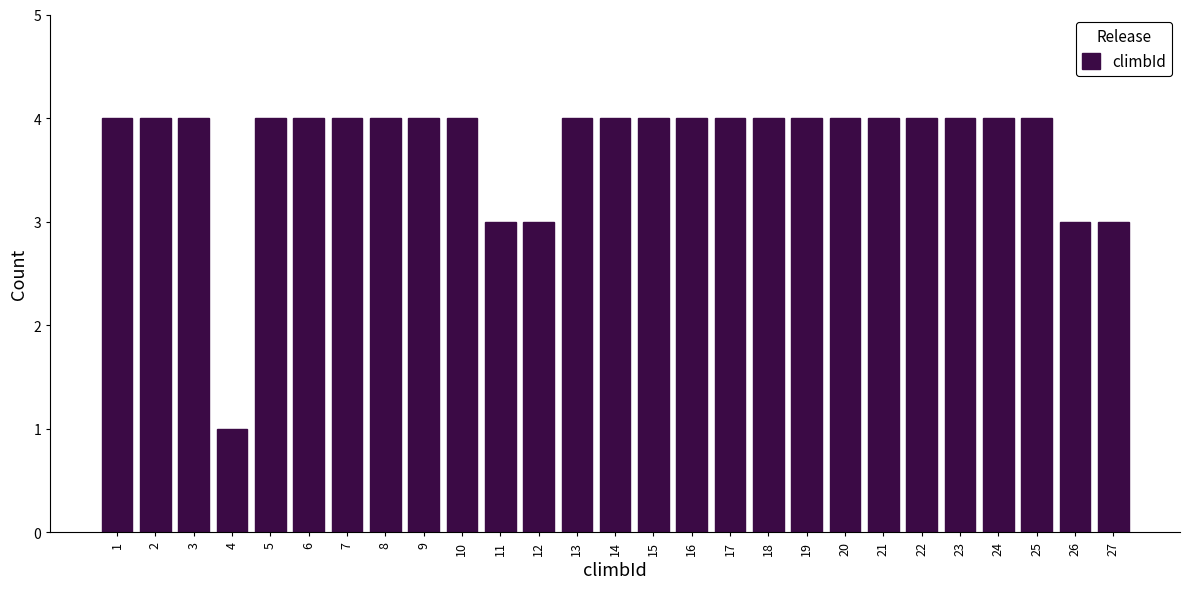

Reading left to right, transcribe all the data shown in this chart.

4	4	4	1	4	4	4	4	4	4	3	3	4	4	4	4	4	4	4	4	4	4	4	4	4	3	3